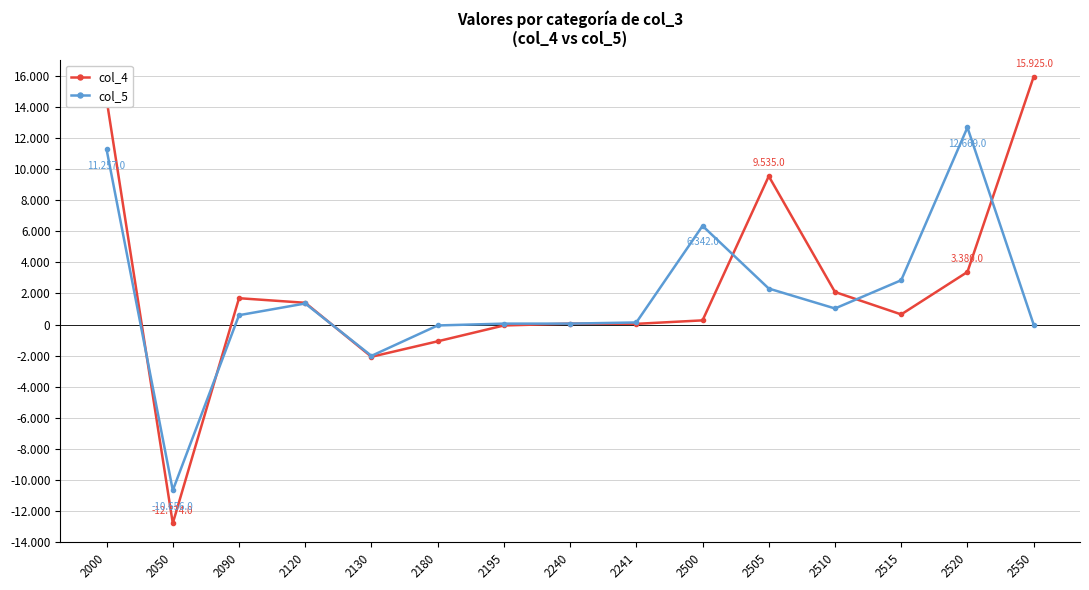

What are all the series names shown in the legend?

col_4, col_5